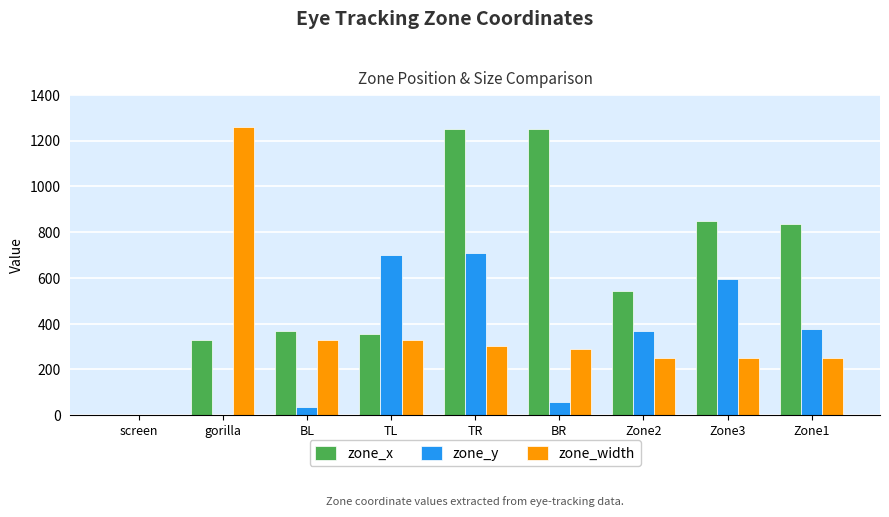

Which series changed the most between screen and TL?

zone_y